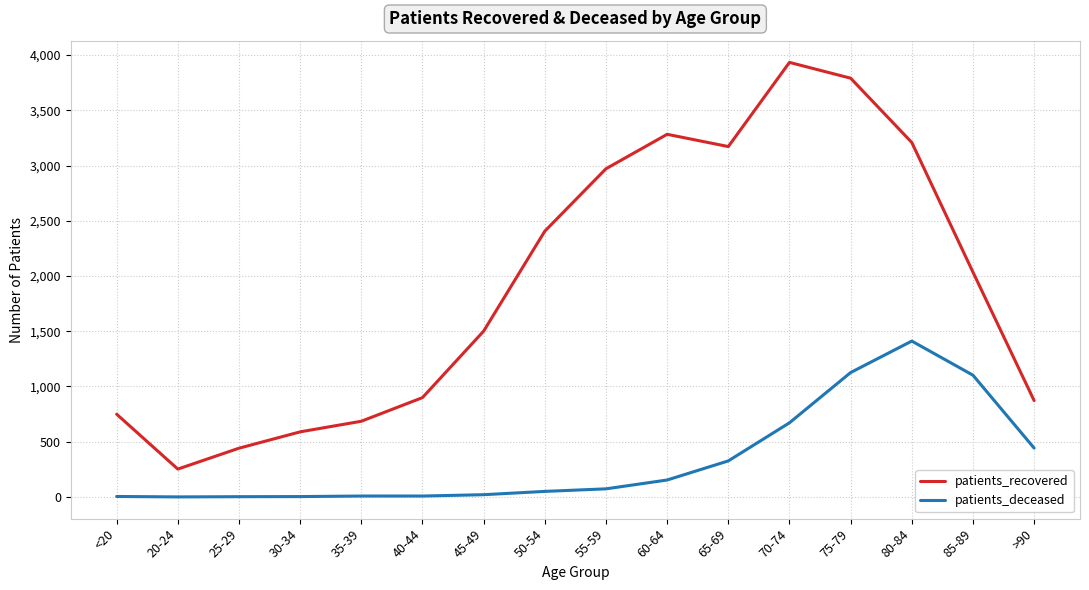

At which label does patients_deceased reach its peak?

80-84